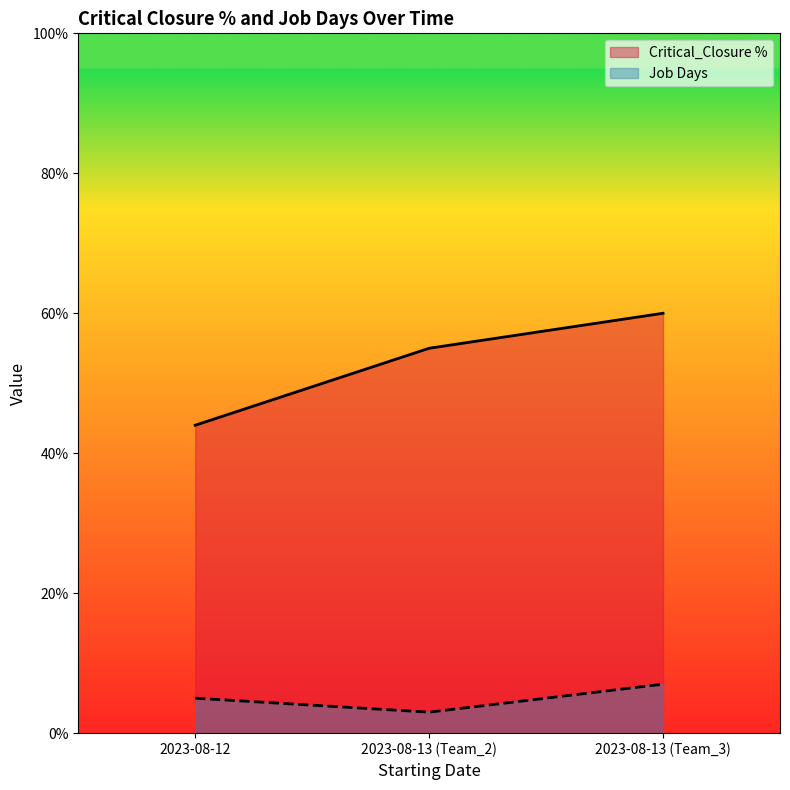

Which category has the lowest value in the Critical_Closure % series?

2023-08-12